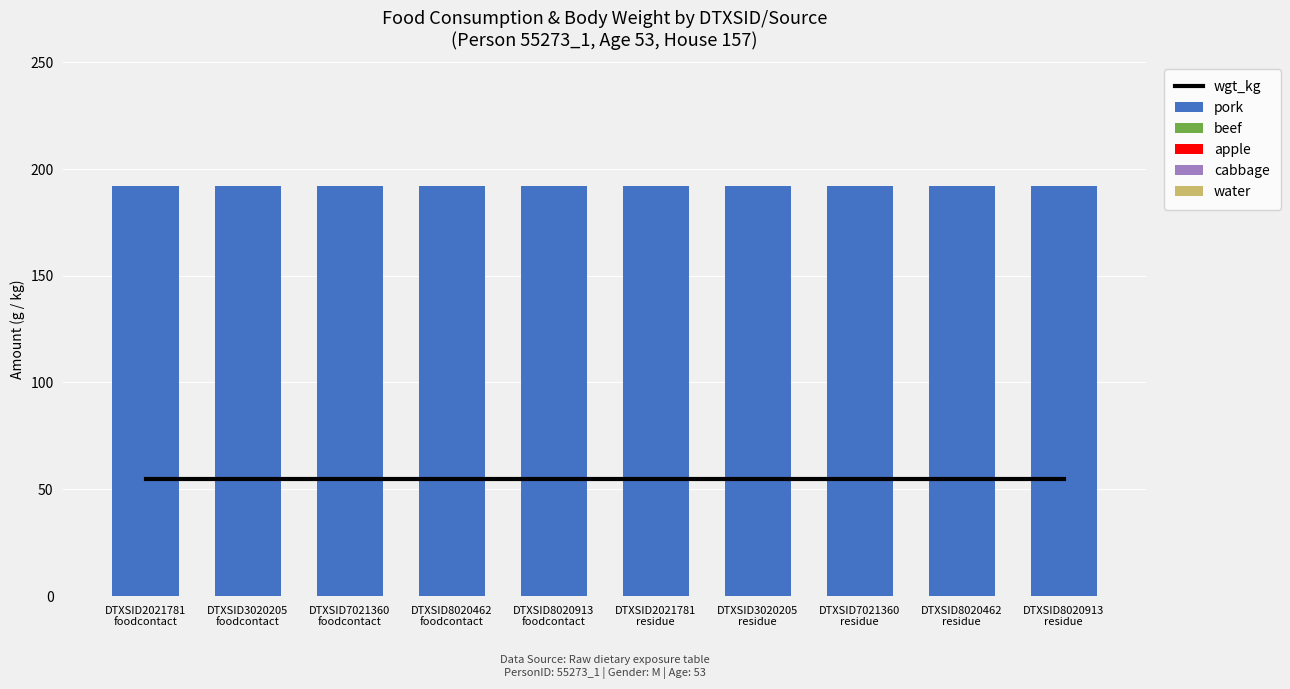

What is the value of the wgt_kg bar at the 2nd from the left?

54.7